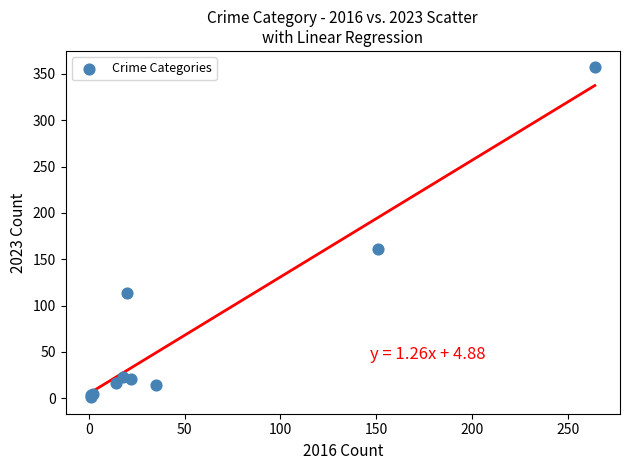

What Y value in the scatter plot is closest to 179?

161